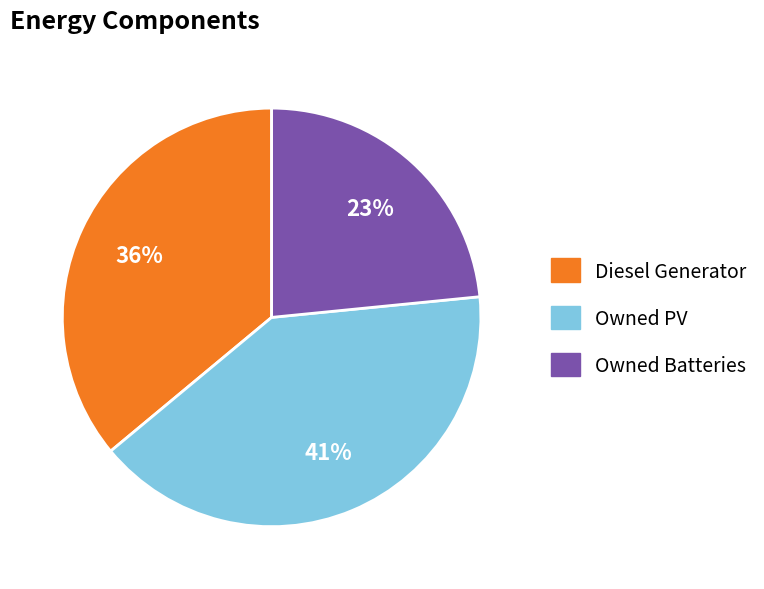

Count the number of slices in the pie.

3